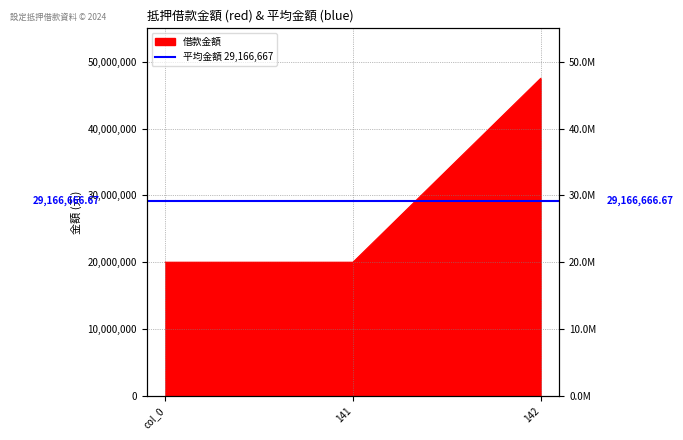

List the labels in order of value, smallest first.

col_0, 141, 142